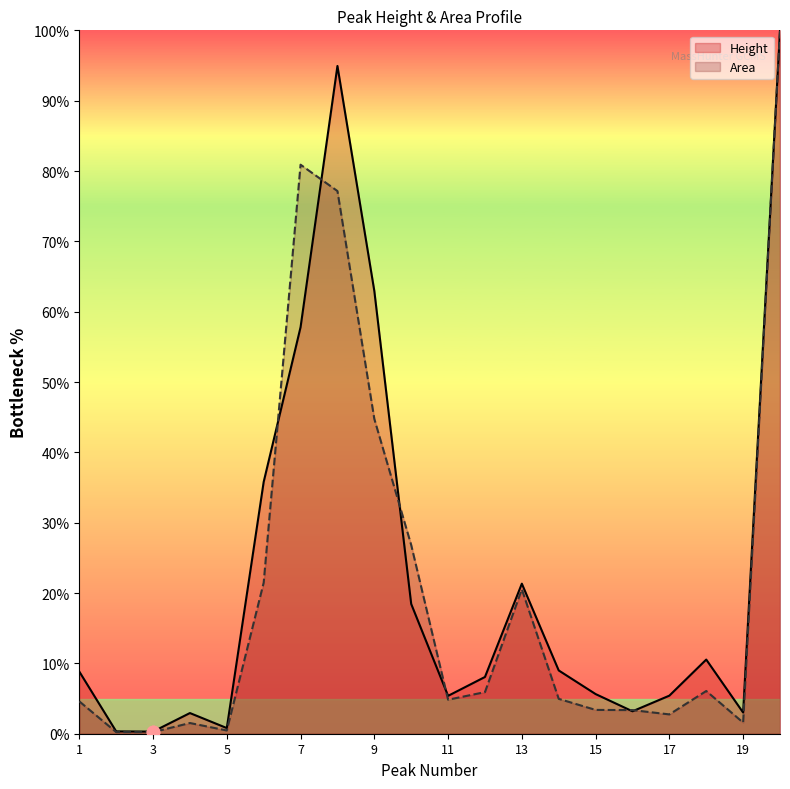

What are all the series names shown in the legend?

Height, Area